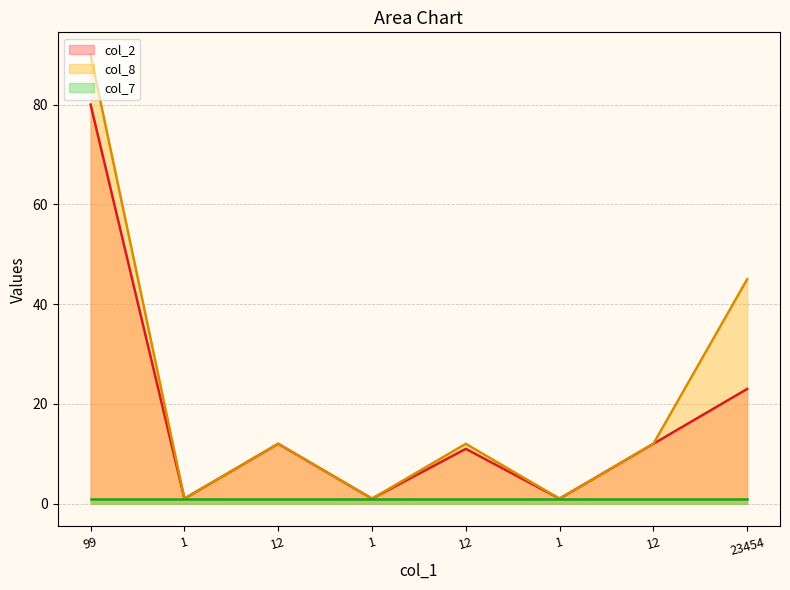

Where is the first local minimum for col_2?

1